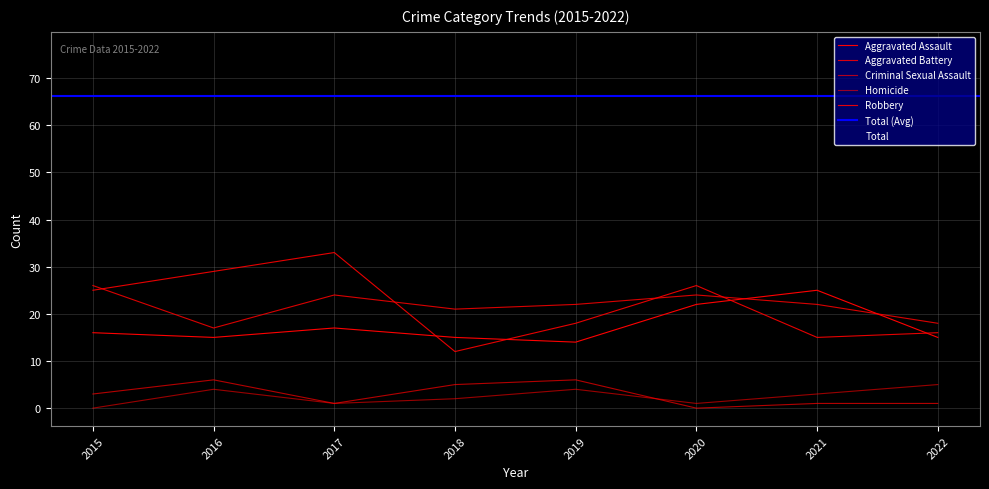

In Criminal Sexual Assault, how many points are lower than both neighbors (excluding endpoints)?

2